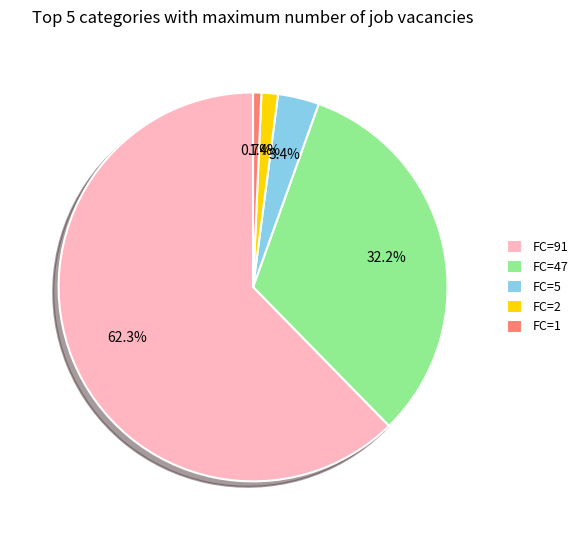

How many slices are in this pie chart?

5